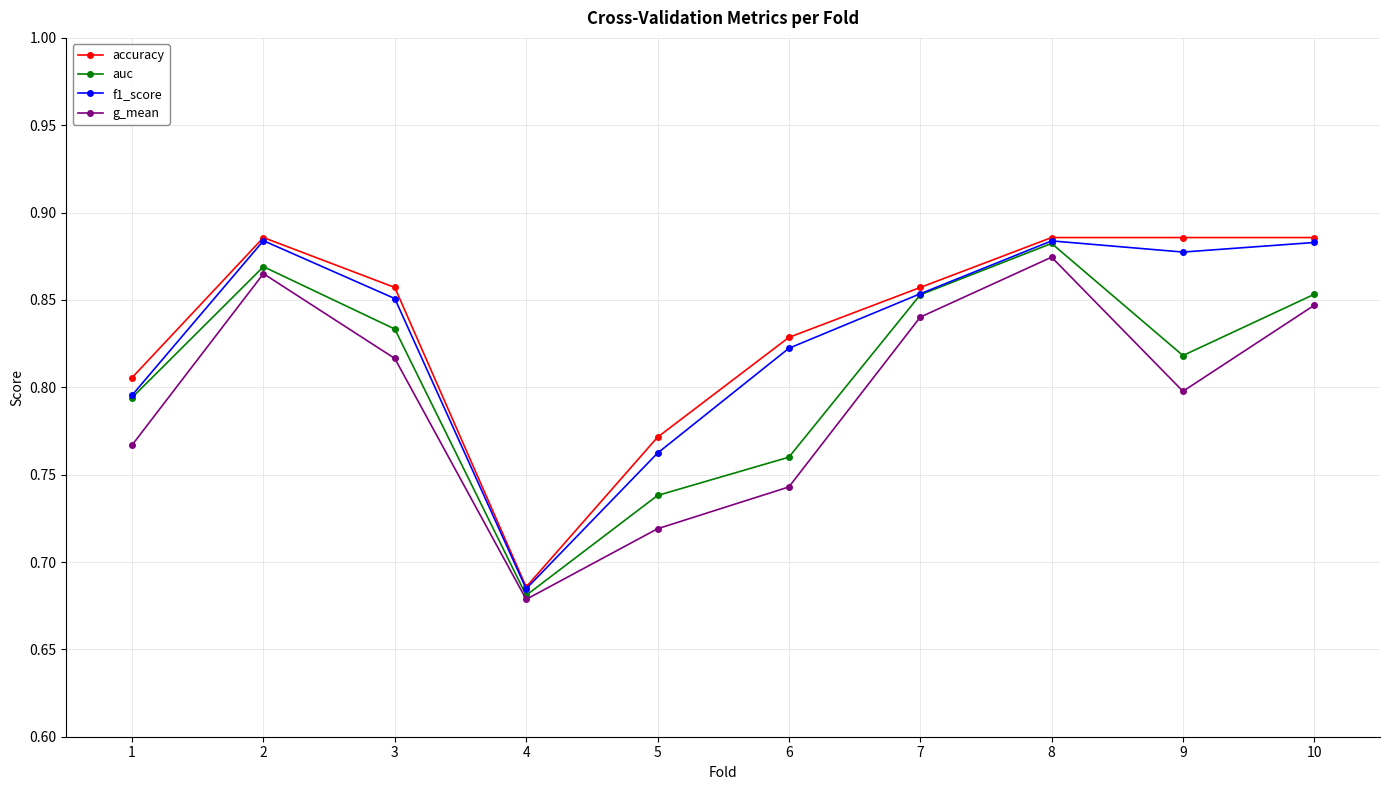

Is the value of f1_score at 9 greater than the value of g_mean at 3?

Yes